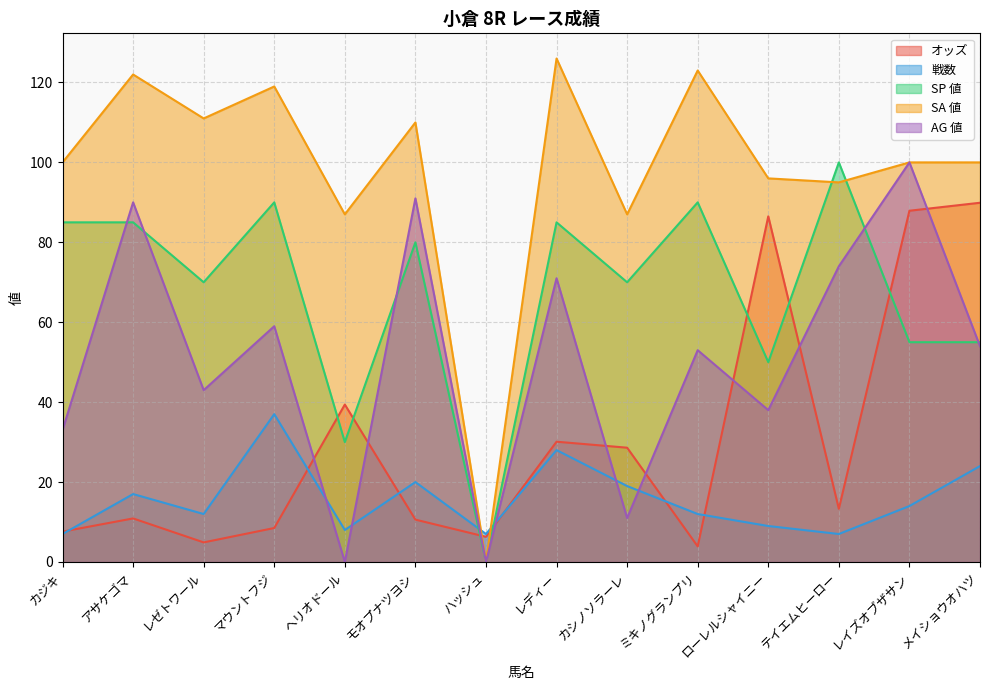

At which label is オッズ closest to 46?

ヘリオドール